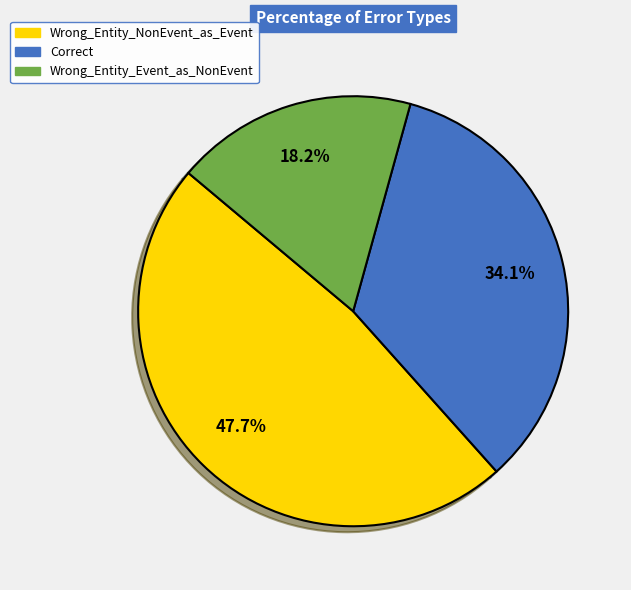

How many segments does this pie chart have?

3